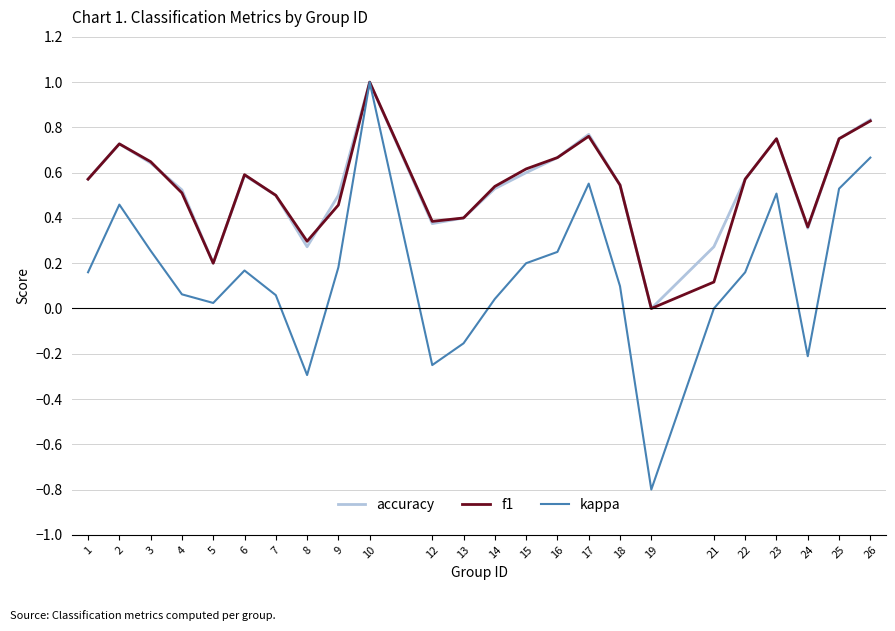

What is the maximum value for f1?

1.0